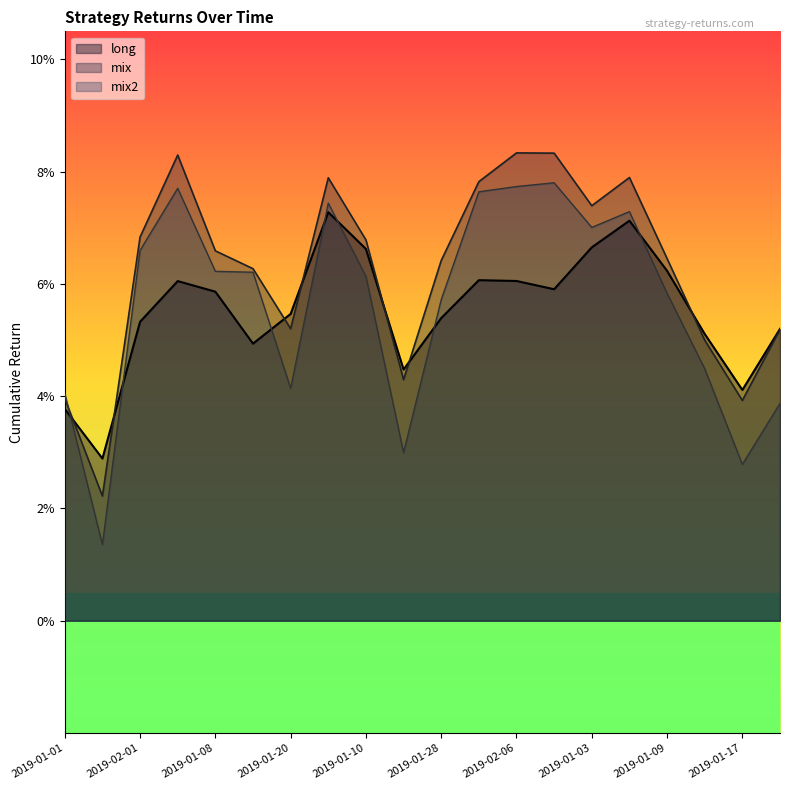

What is the value of the long point at the 4th from the left?

0.1